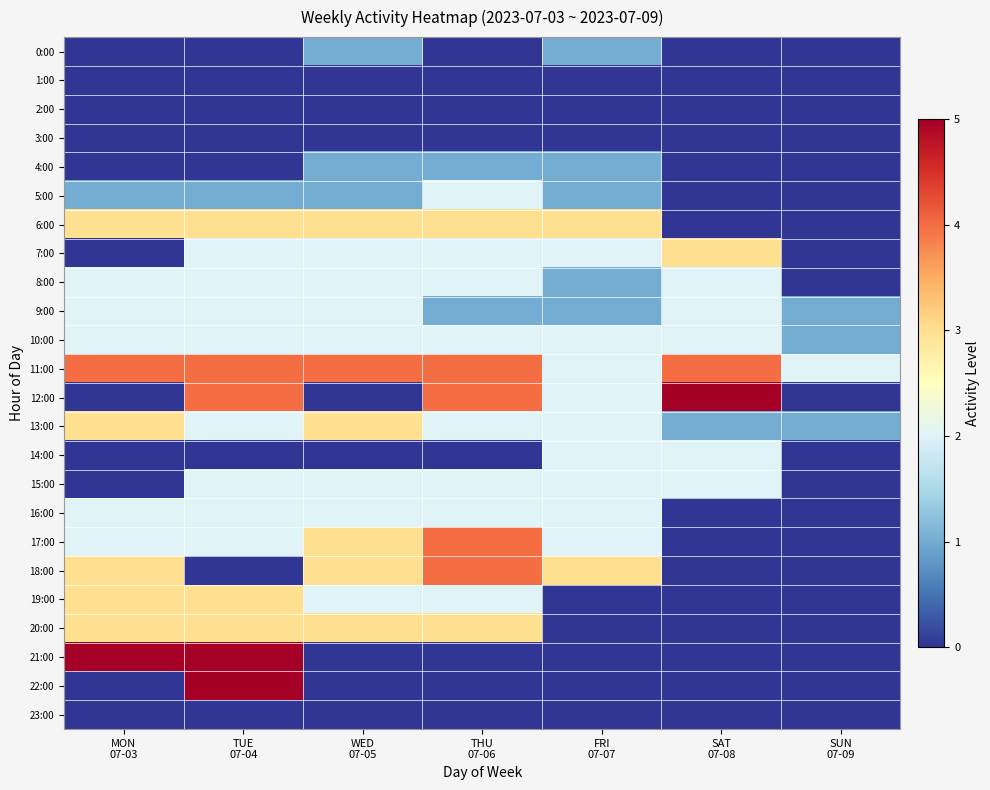

Which series changed the most between MON 07-03 and THU 07-06?

21:00